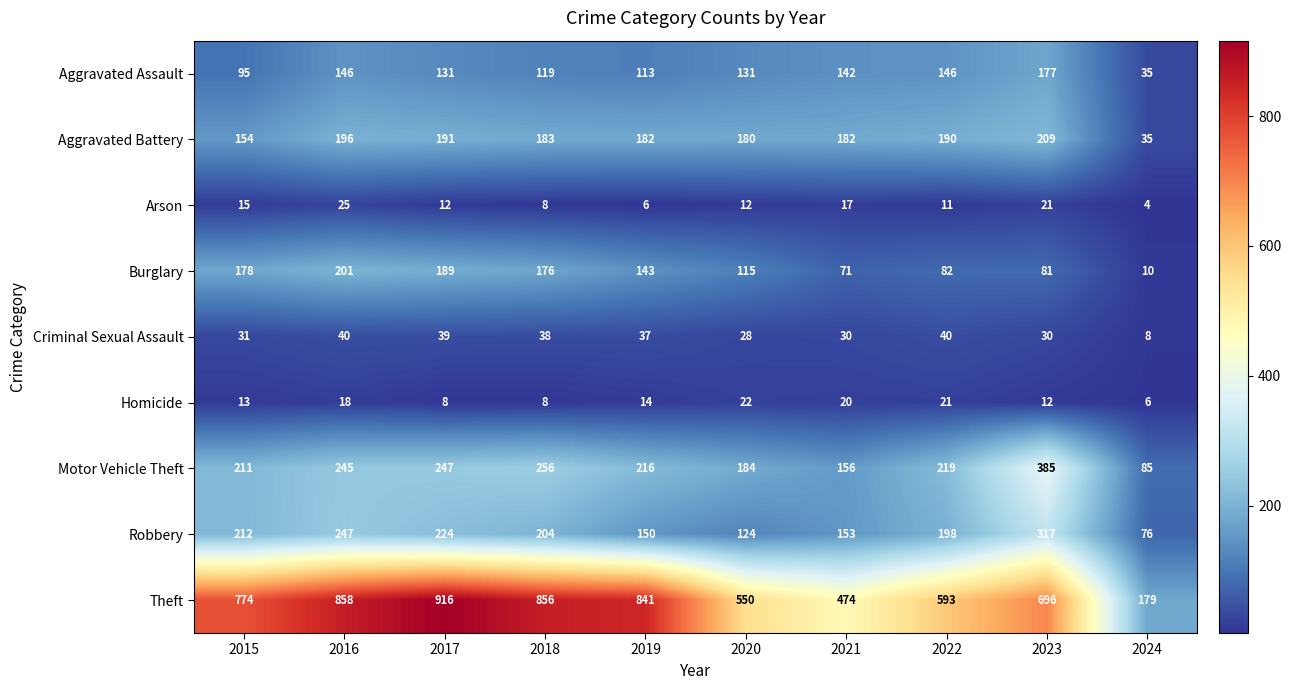

What is the smallest value displayed?

4